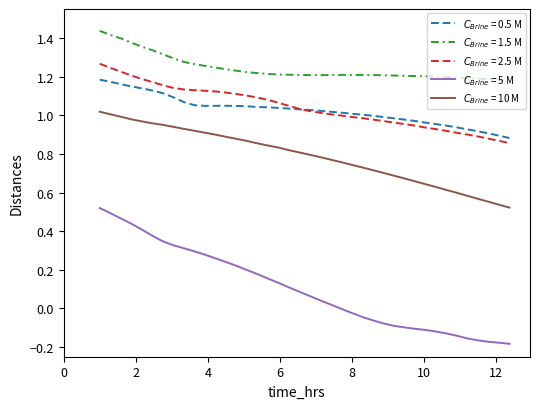

In $C_{Brine}$ = 1.5 M, how many points are higher than both neighbors (excluding endpoints)?

2